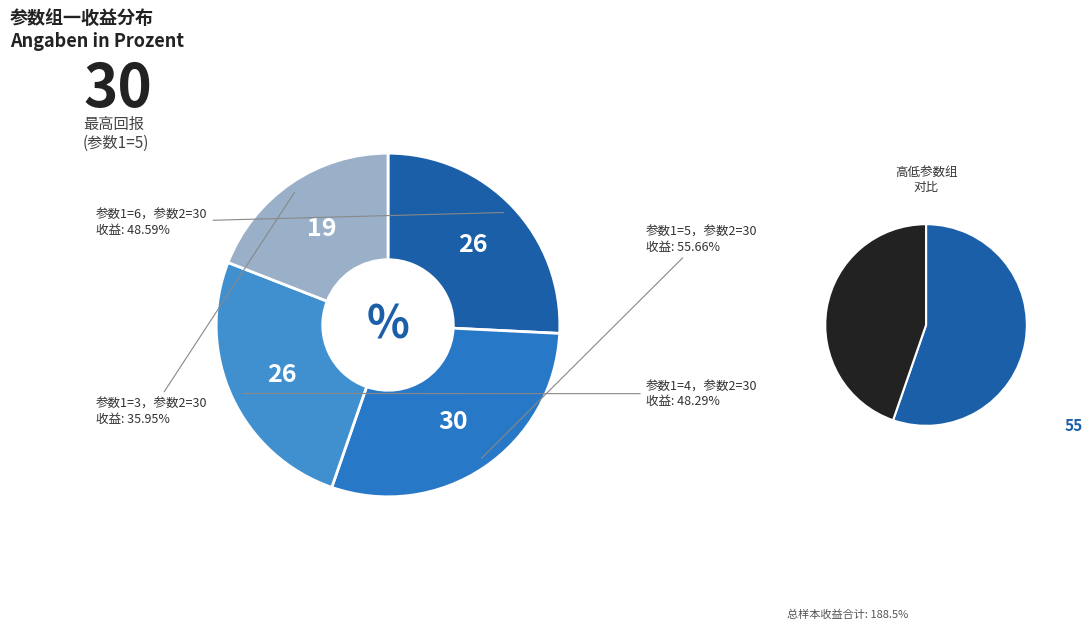

What percentage do 参数1=3 and 参数1=4 together represent?

44.7%